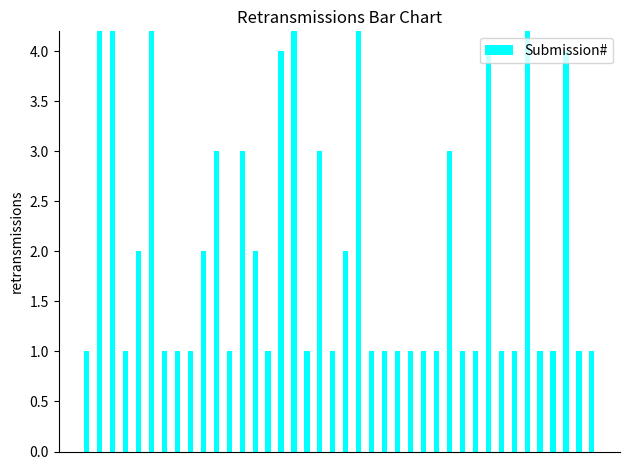

What is the difference between the maximum and minimum values?

8